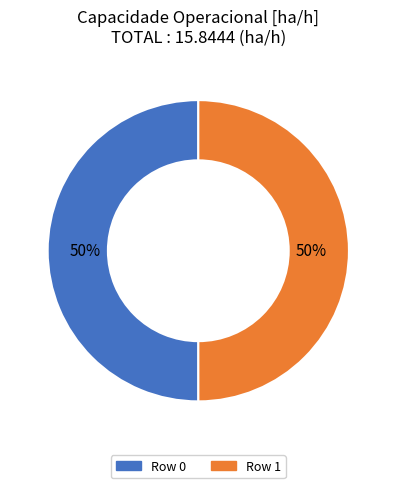

Do Row 0 and Row 1 together represent more than half of the pie?

Yes